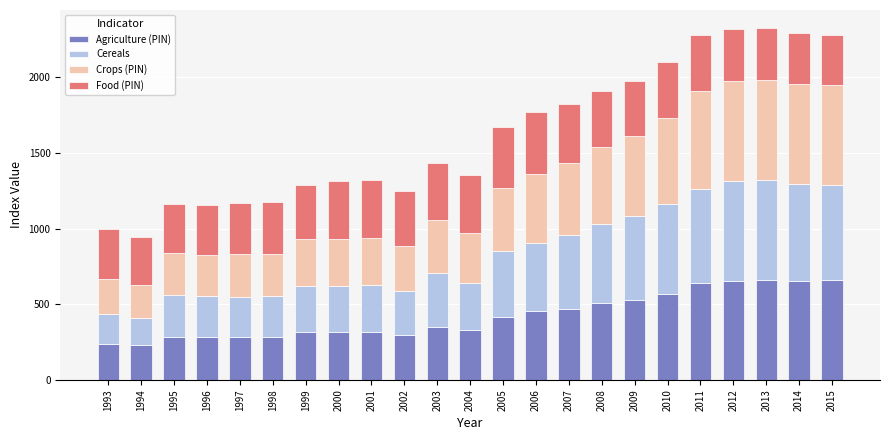

What is the average value of the Agriculture (PIN) series?

423.4